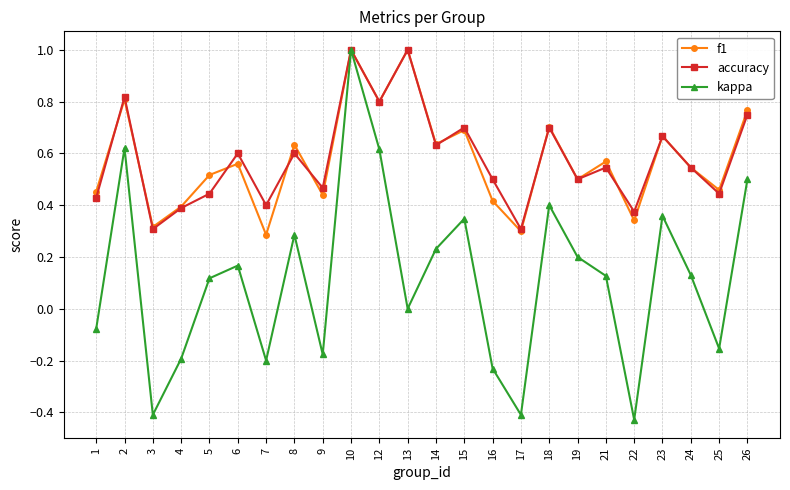

Between 12 and 21, which series saw the biggest shift?

kappa